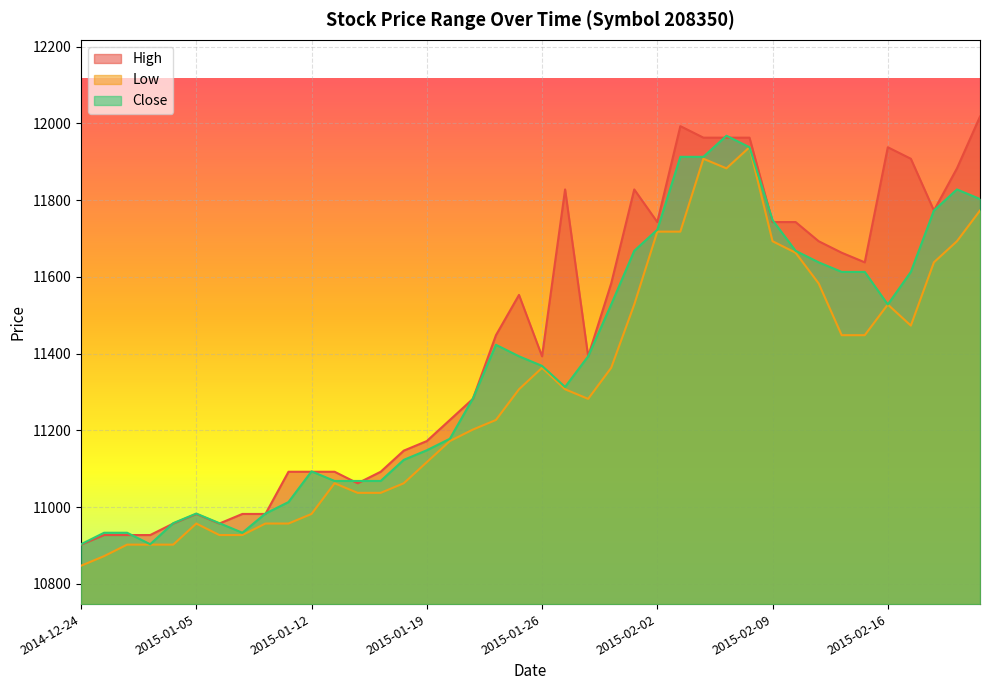

What is the difference between the Close values at 2015-02-11 and 2015-01-07?

705